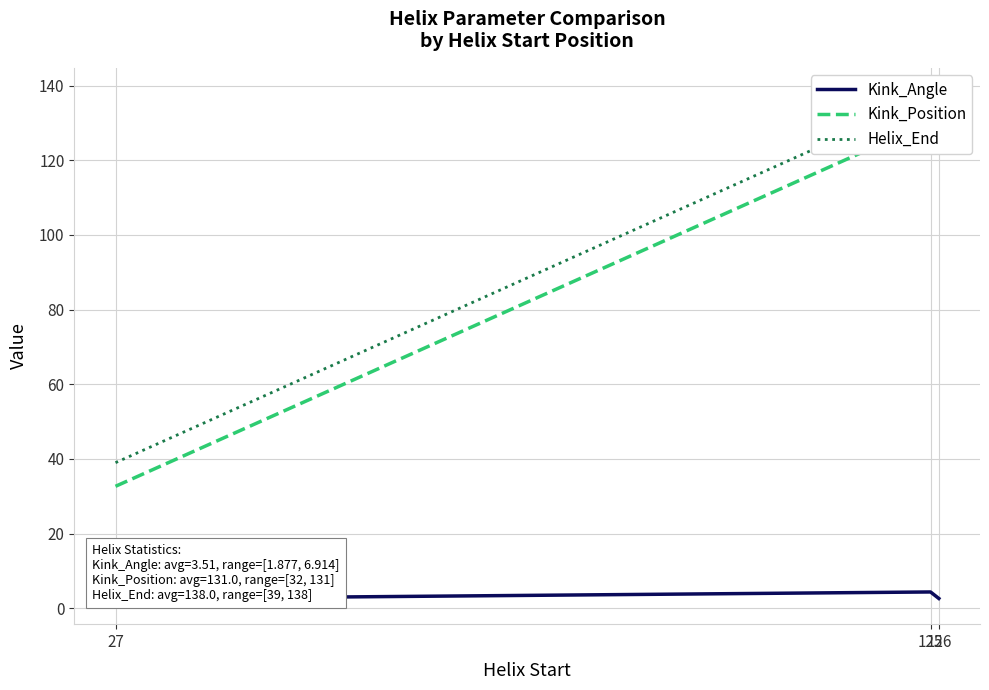

What is the total value across all series at 27?

74.2